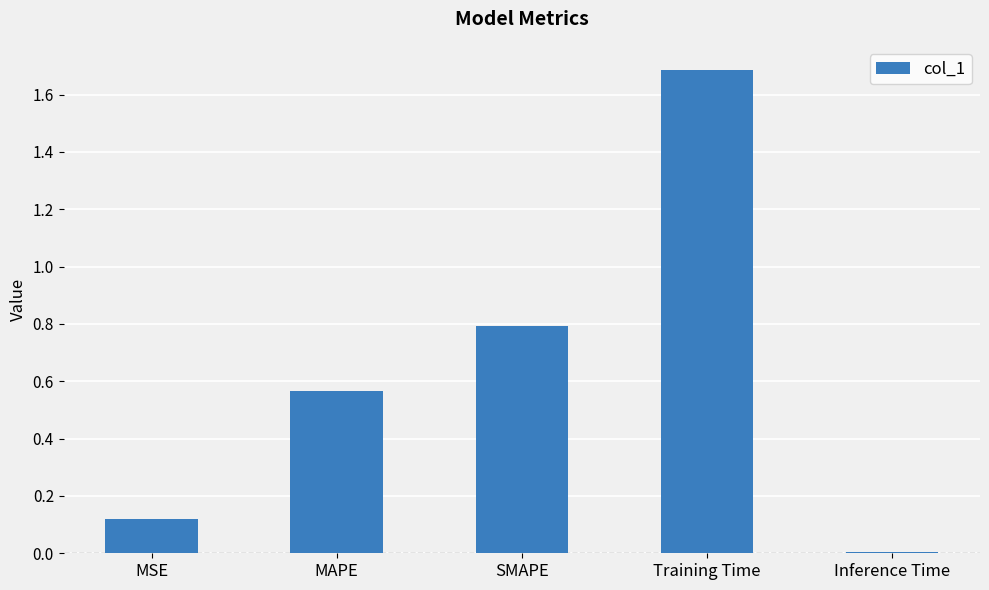

What is the label of the 1st bar from the left?

MSE